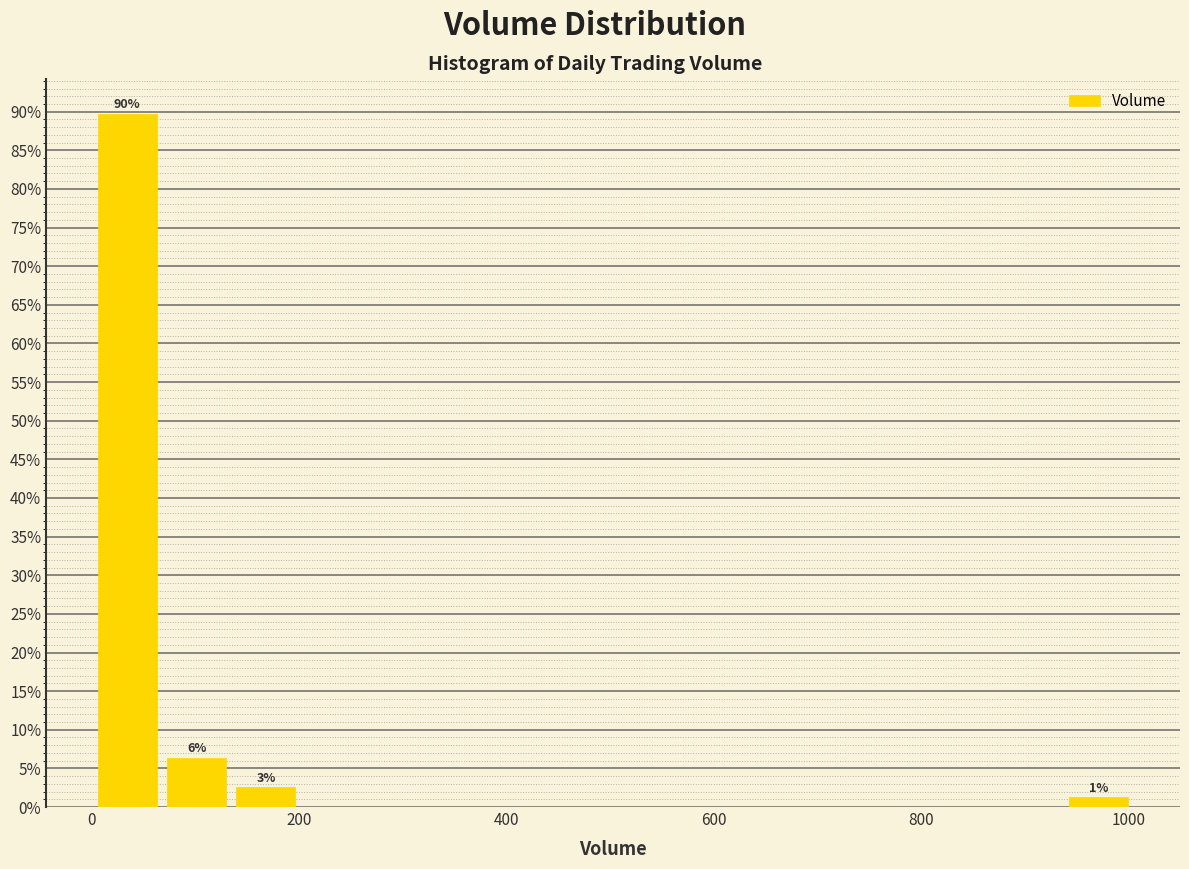

Read against the x-axis, roughly where is the centre of the tallest bar?

40